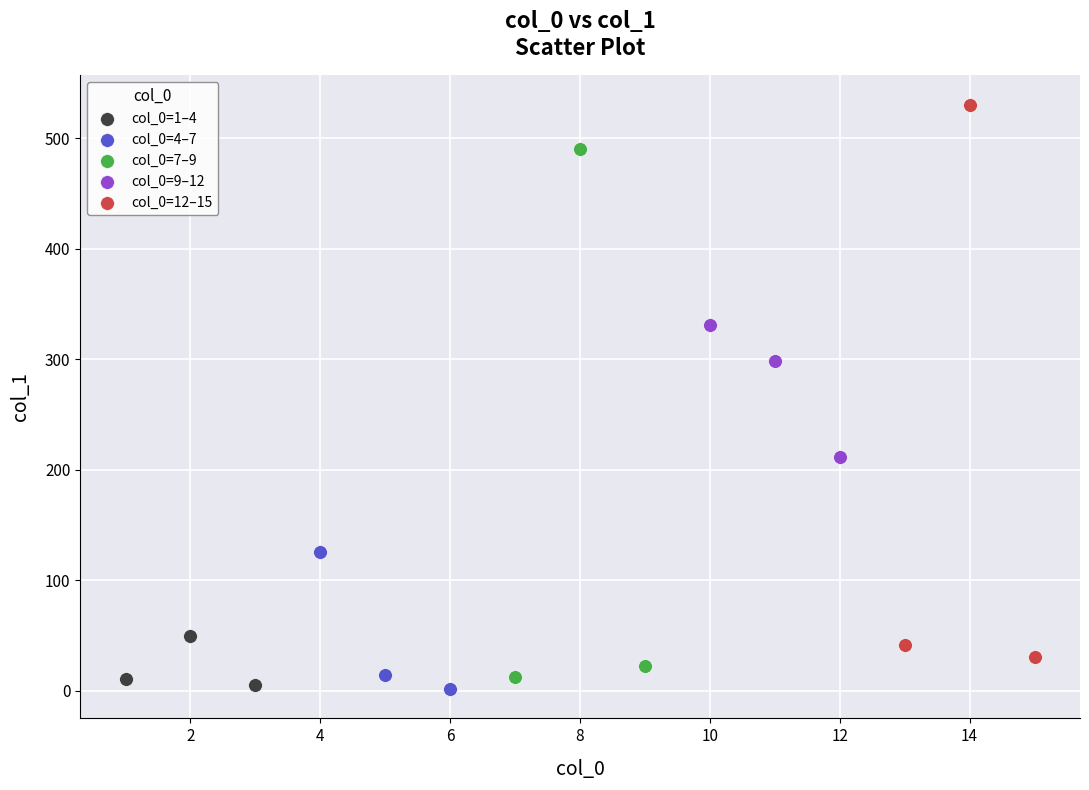

Which series has the widest spread of Y values?

col_0=12–15